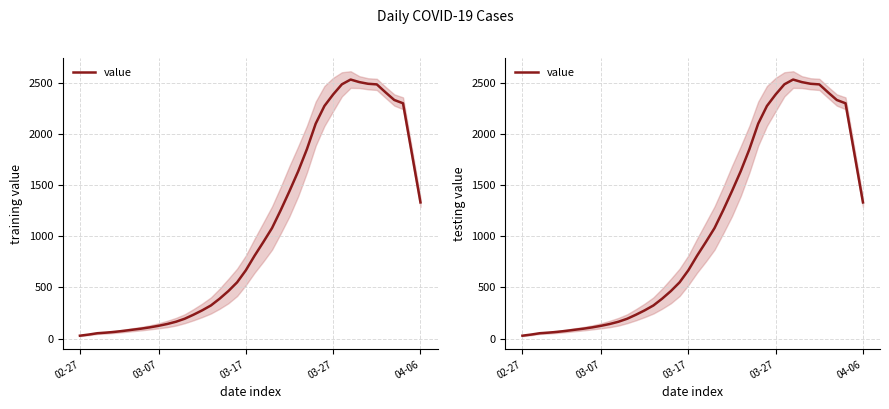

What is the value of the 32nd point from the left?

2537.0